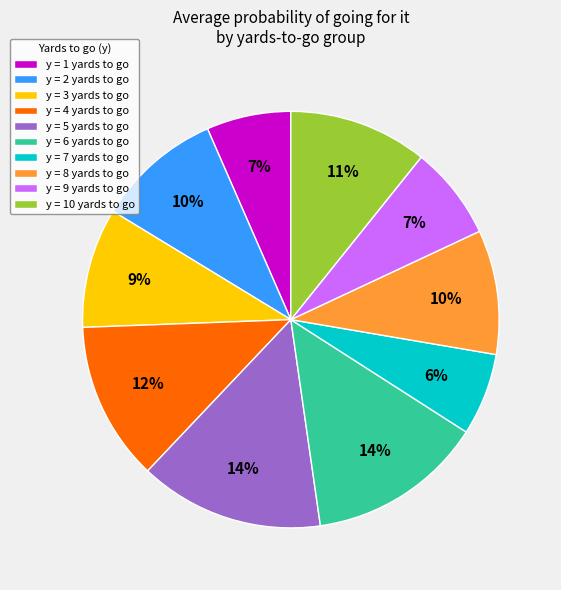

The y = 9 yards to go slice represents 7% of the pie. True or false?

True